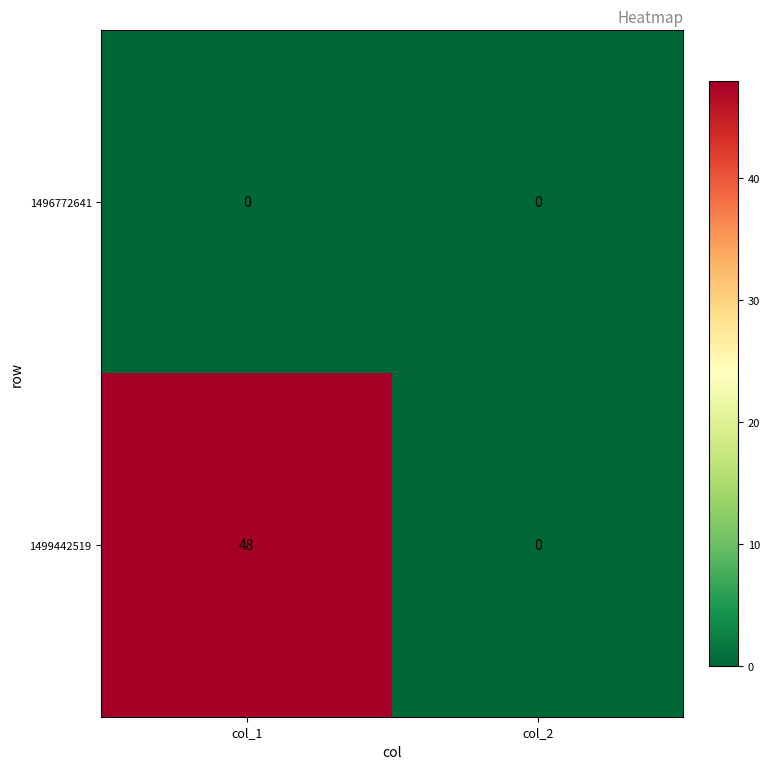

Which series has the largest range (max minus min)?

1499442519